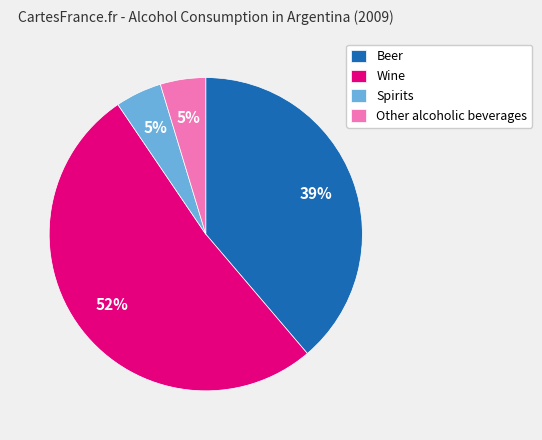

Is it true that Spirits is 5% of the pie?

True